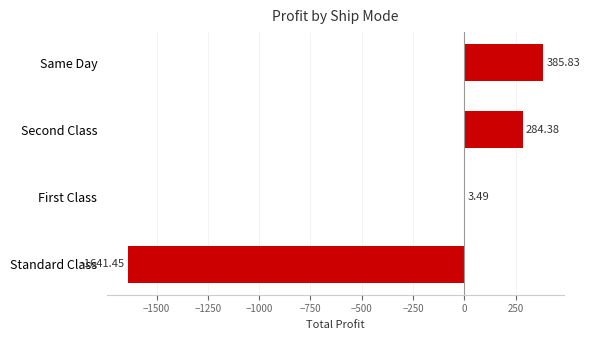

Which has a higher value, First Class or Same Day?

Same Day